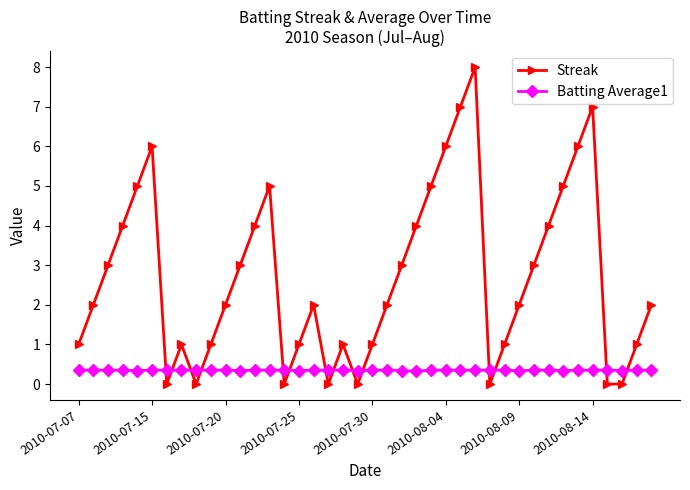

How many interior local peaks does the Streak series have?

7